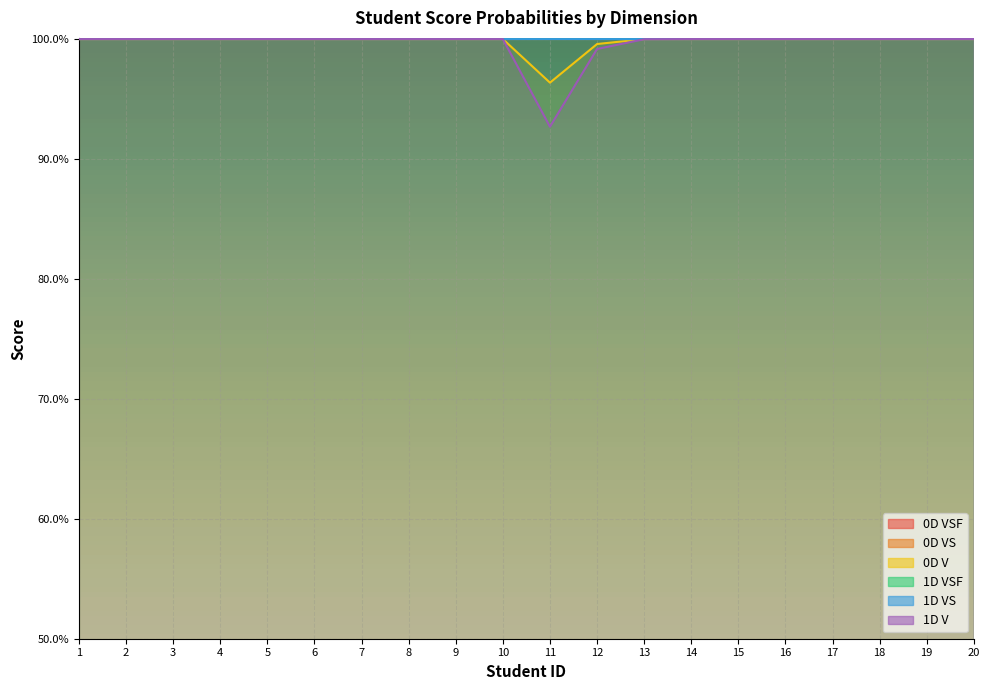

Reading left to right, extract all data points from this chart.

0D VSF: 1.0	1.0	1.0	1.0	1.0	1.0	1.0	1.0	1.0	1.0	1.0	1.0	1.0	1.0	1.0	1.0	1.0	1.0	1.0	1.0
0D VS: 1.0	1.0	1.0	1.0	1.0	1.0	1.0	1.0	1.0	1.0	1.0	1.0	1.0	1.0	1.0	1.0	1.0	1.0	1.0	1.0
0D V: 1.0	1.0	1.0	1.0	1.0	1.0	1.0	1.0	1.0	1.0	1.0	1.0	1.0	1.0	1.0	1.0	1.0	1.0	1.0	1.0
1D VSF: 1.0	1.0	1.0	1.0	1.0	1.0	1.0	1.0	1.0	1.0	1.0	1.0	1.0	1.0	1.0	1.0	1.0	1.0	1.0	1.0
1D VS: 1.0	1.0	1.0	1.0	1.0	1.0	1.0	1.0	1.0	1.0	1.0	1.0	1.0	1.0	1.0	1.0	1.0	1.0	1.0	1.0
1D V: 1.0	1.0	1.0	1.0	1.0	1.0	1.0	1.0	1.0	1.0	0.9	1.0	1.0	1.0	1.0	1.0	1.0	1.0	1.0	1.0